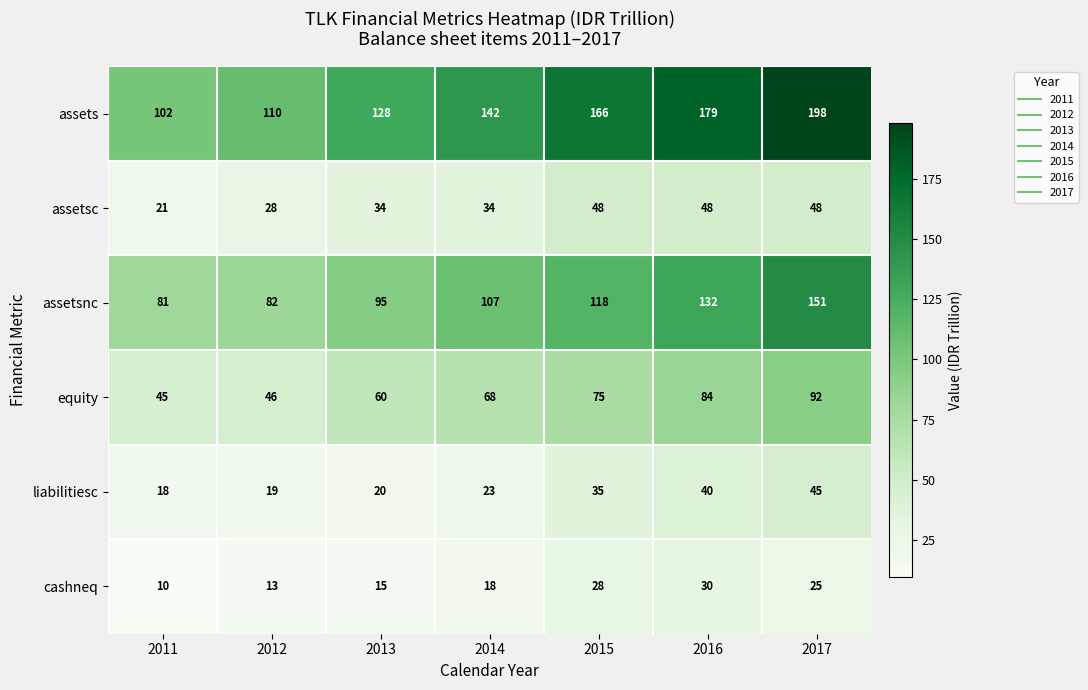

Rank the series by their maximum value, from lowest to highest.

cashneq, liabilitiesc, assetsc, equity, assetsnc, assets